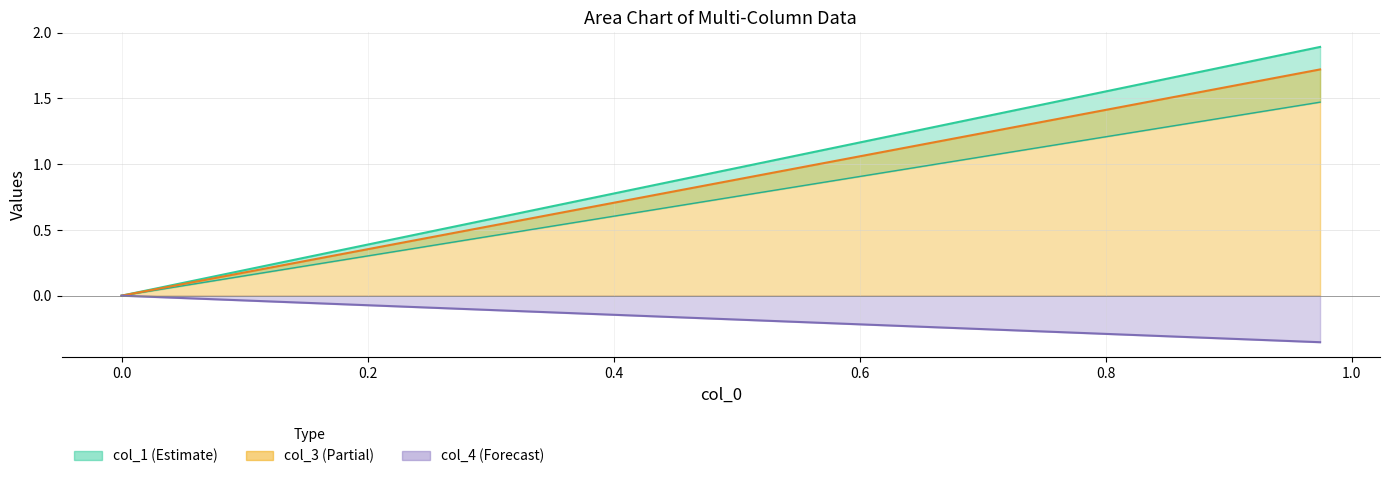

What is the value of the col_1 line point at the 13th from the left?

0.8